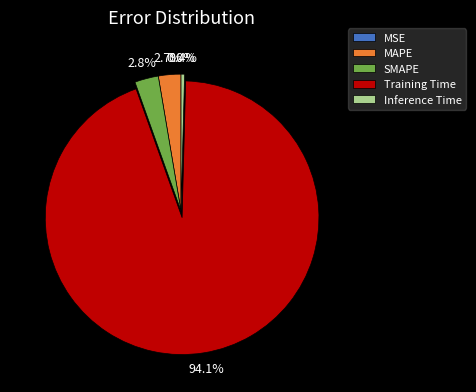

Is it true that MAPE is 3% of the pie?

True